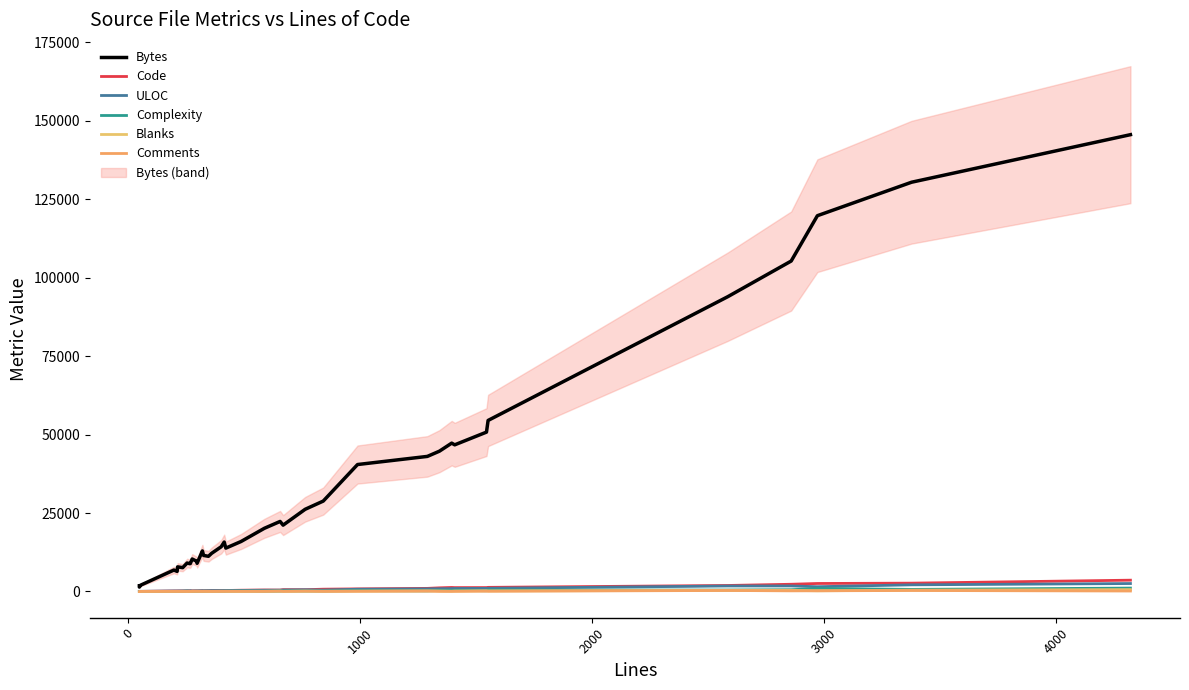

What is the value of the ULOC point at the 34th from the left?

983